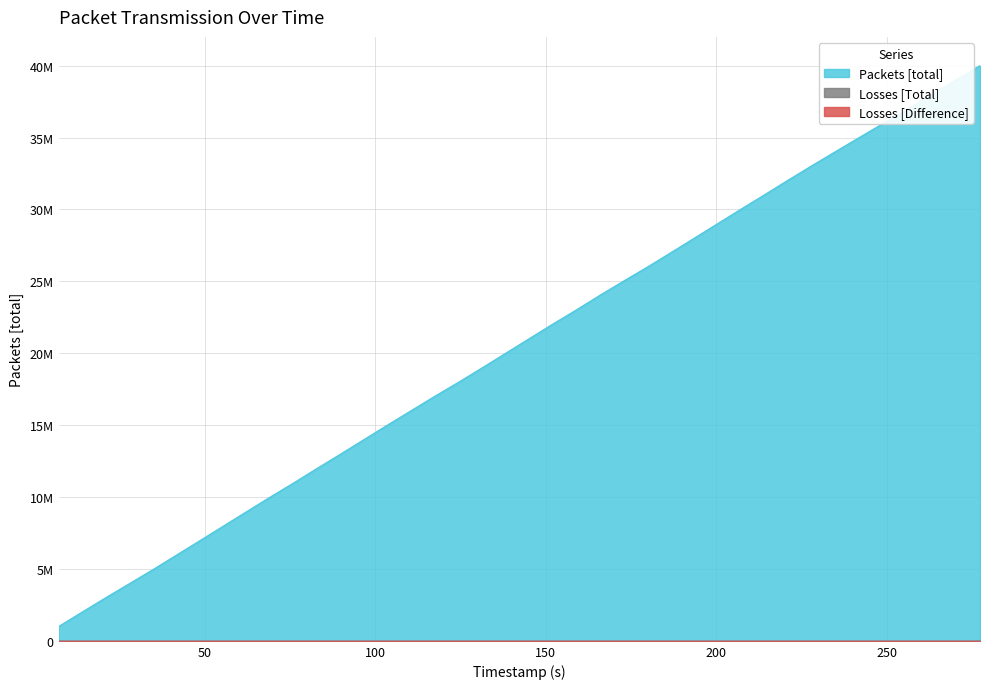

What is the difference between the highest and lowest values at 76.123525?

11000001